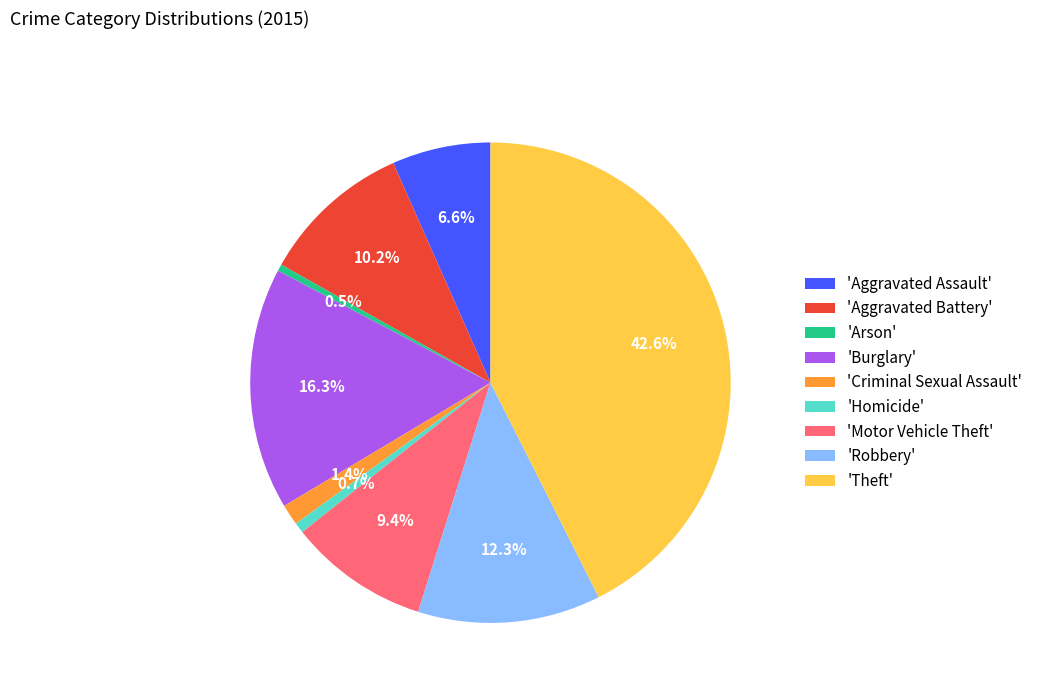

Does 'Arson' account for over 50% of the chart?

No